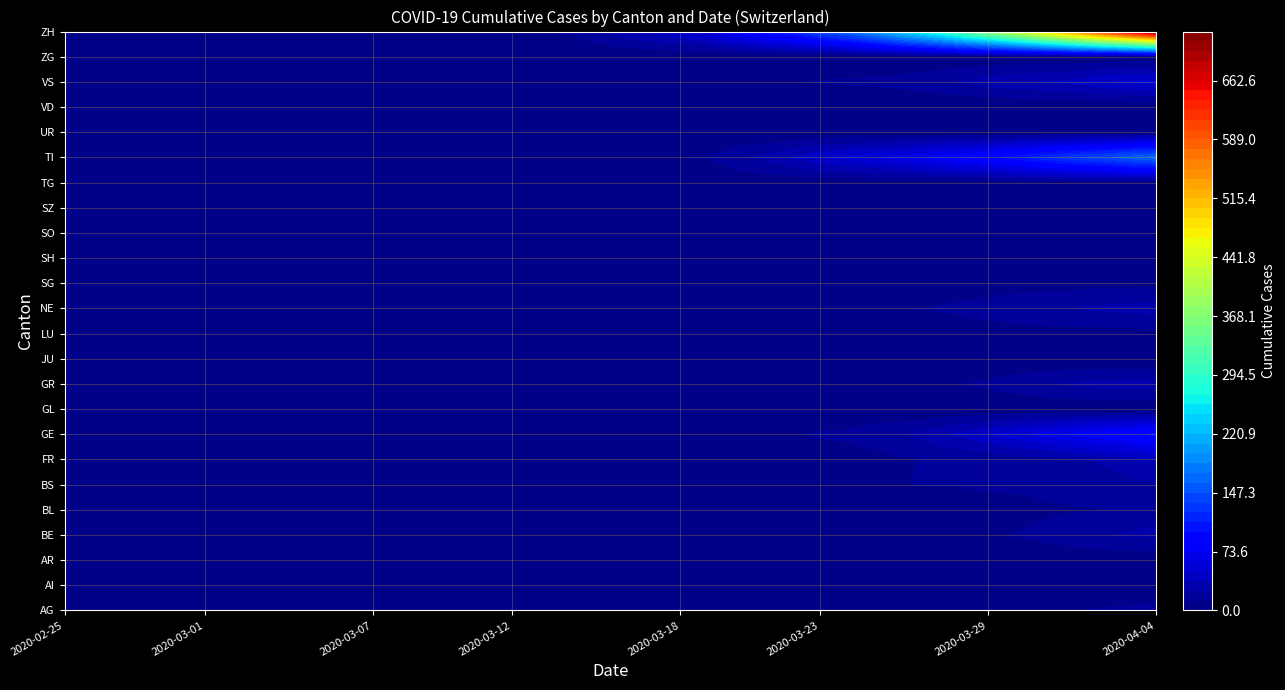

True or false: GR has a value of 0 at 16.

True